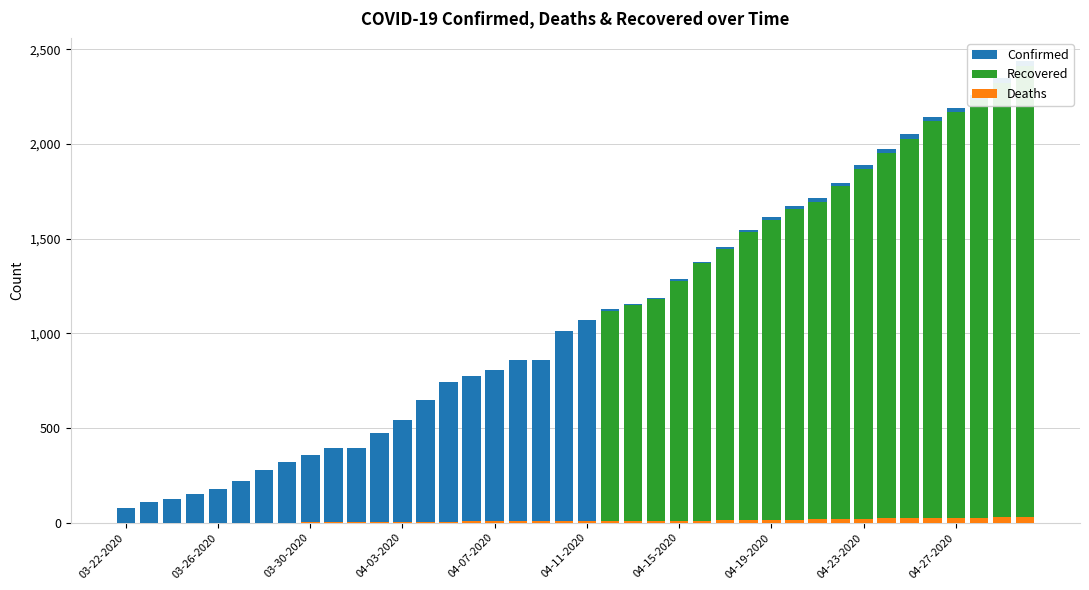

What is the sum of all Confirmed values?

43620